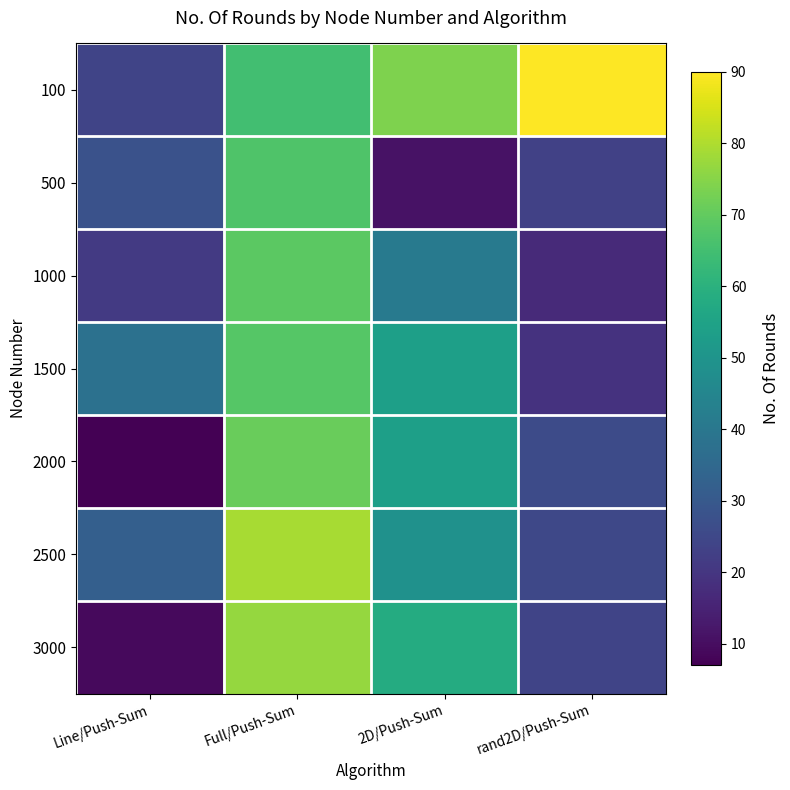

How many series are shown in this chart?

7